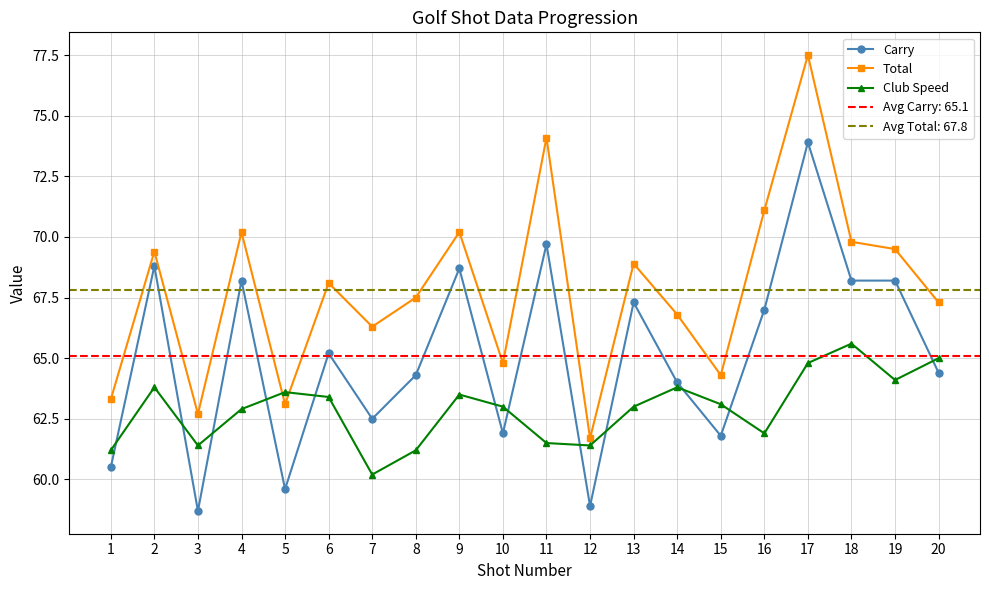

Reading left to right, list all the values displayed in this chart.

Carry: 1=60.5	2=68.8	3=58.7	4=68.2	5=59.6	6=65.2	7=62.5	8=64.3	9=68.7	10=61.9	11=69.7	12=58.9	13=67.3	14=64.0	15=61.8	16=67.0	17=73.9	18=68.2	19=68.2	20=64.4
Total: 1=63.3	2=69.4	3=62.7	4=70.2	5=63.1	6=68.1	7=66.3	8=67.5	9=70.2	10=64.8	11=74.1	12=61.7	13=68.9	14=66.8	15=64.3	16=71.1	17=77.5	18=69.8	19=69.5	20=67.3
Club Speed: 1=61.2	2=63.8	3=61.4	4=62.9	5=63.6	6=63.4	7=60.2	8=61.2	9=63.5	10=63.0	11=61.5	12=61.4	13=63.0	14=63.8	15=63.1	16=61.9	17=64.8	18=65.6	19=64.1	20=65.0